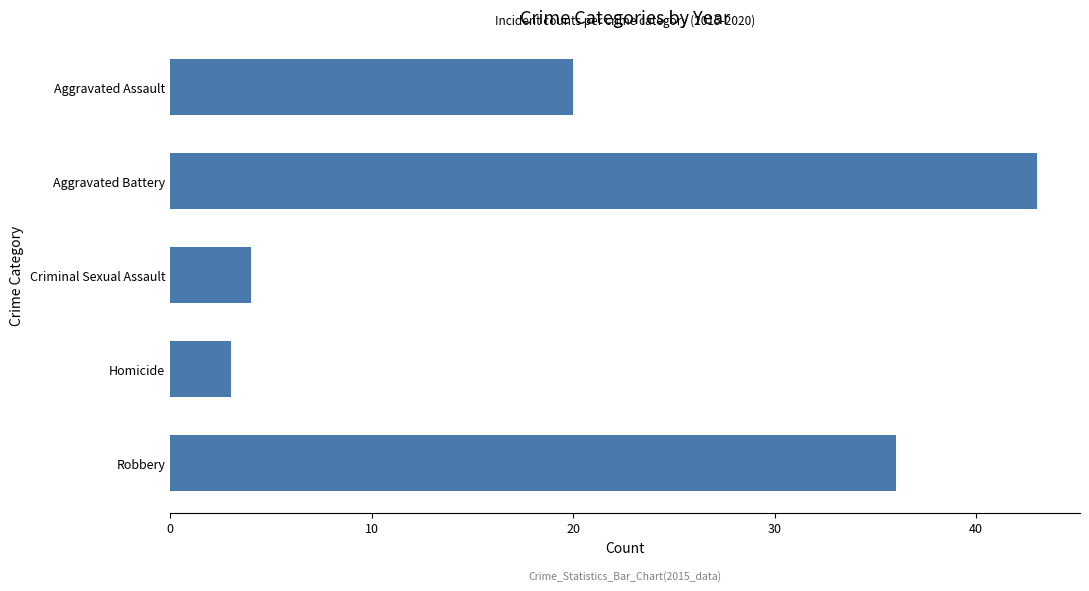

What is the minimum value shown in the chart?

3